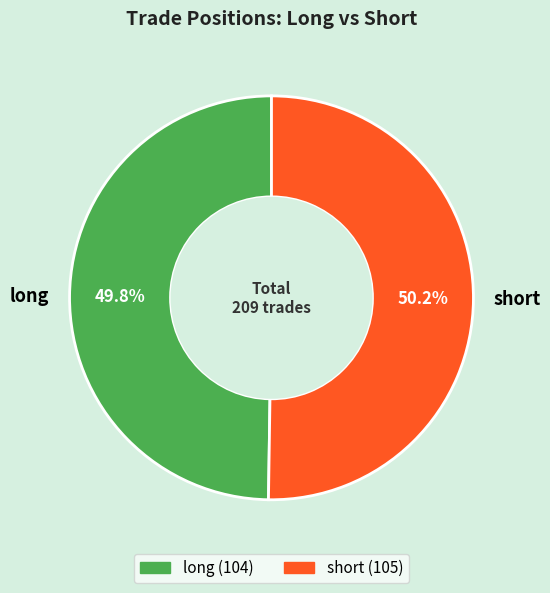

To the nearest percent, what portion does long represent?

50%